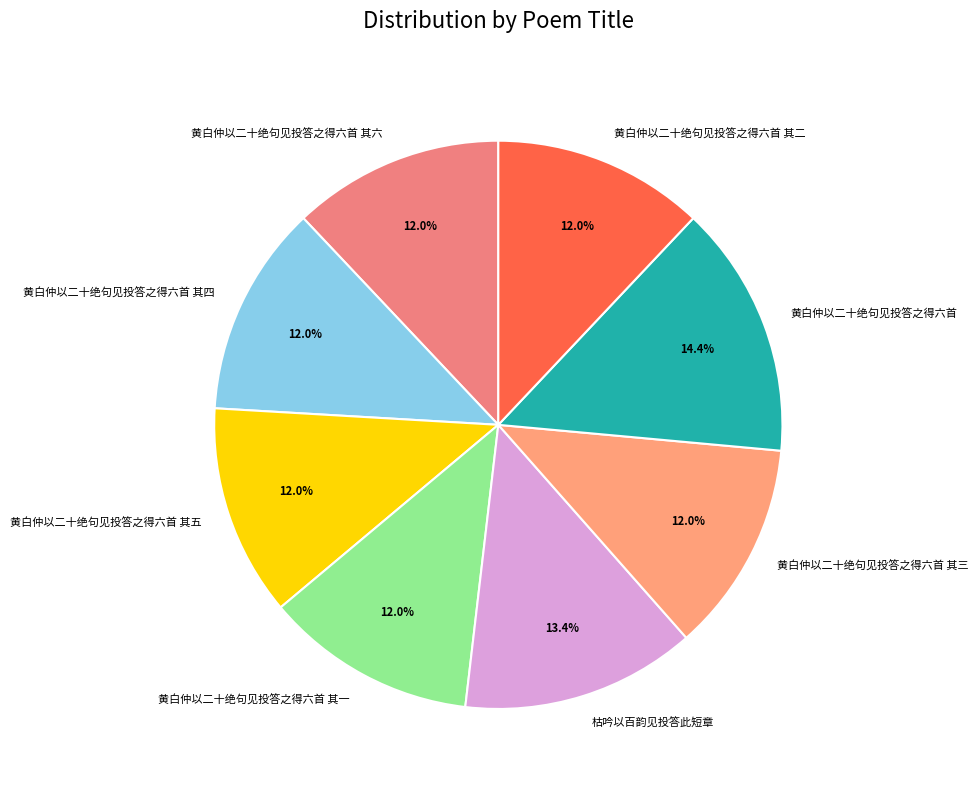

Does any single category account for the majority?

No